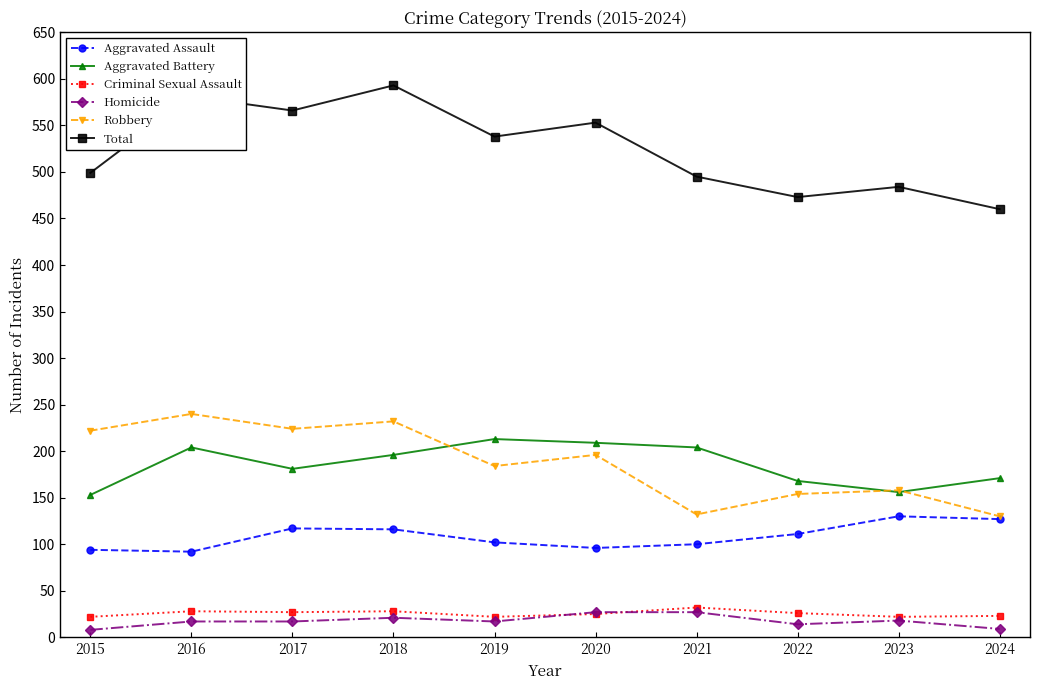

Which series has the largest range (max minus min)?

Total